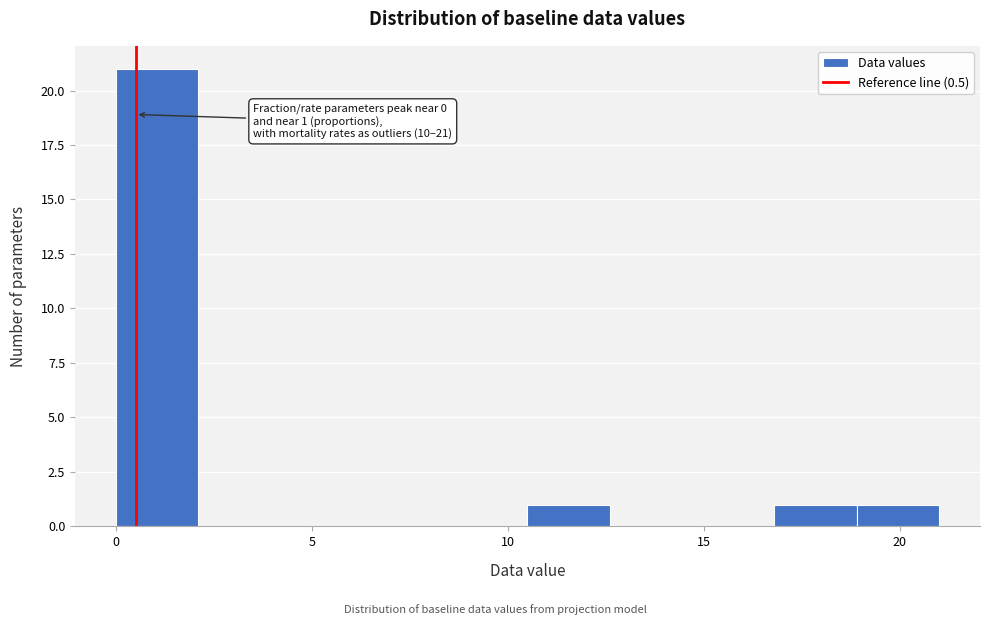

Over which range of the x-axis is the bar tallest?

0.0 to 2.1